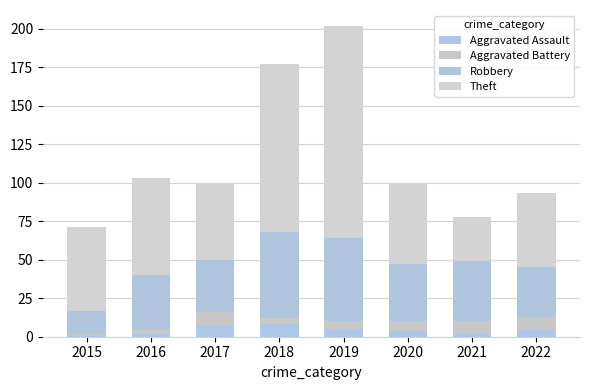

Does the chart contain stacked bars?

Yes